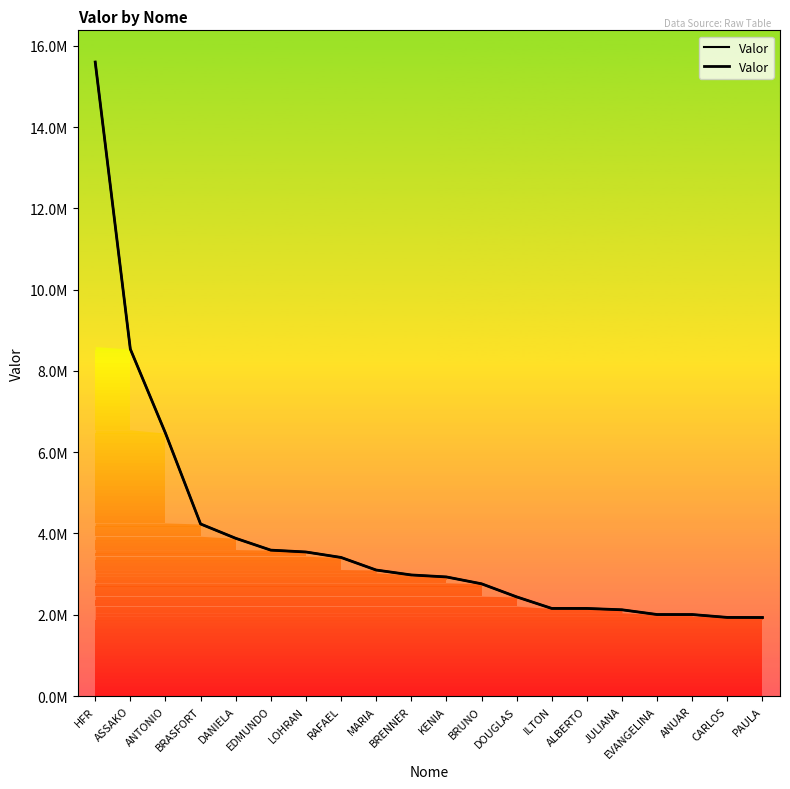

List the labels in order of value, smallest first.

PAULA, CARLOS, ANUAR, EVANGELINA, JULIANA, ALBERTO, ILTON, DOUGLAS, BRUNO, KENIA, BRENNER, MARIA, RAFAEL, LOHRAN, EDMUNDO, DANIELA, BRASFORT, ANTONIO, ASSAKO, HFR